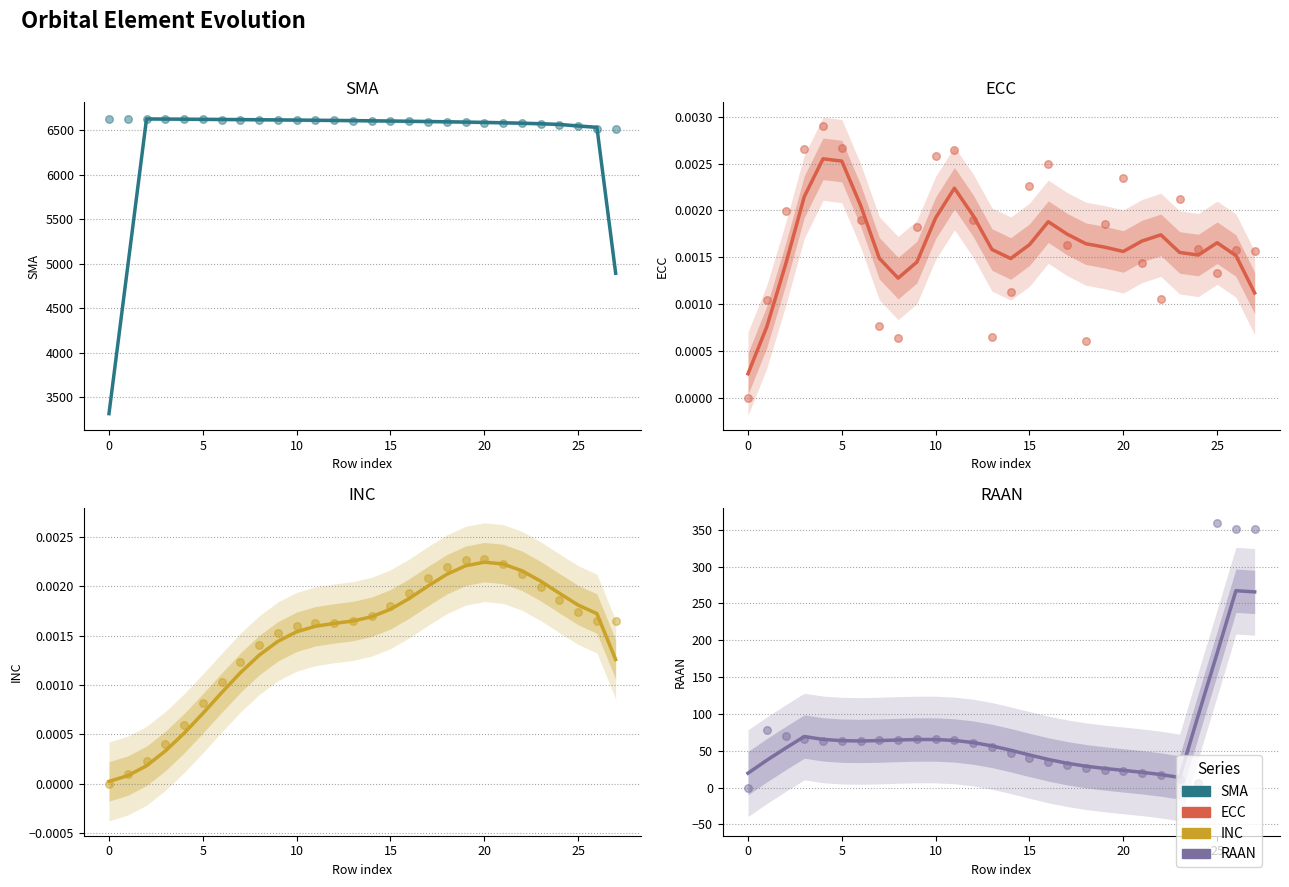

At how many categories does at least one series exceed 3494?

28